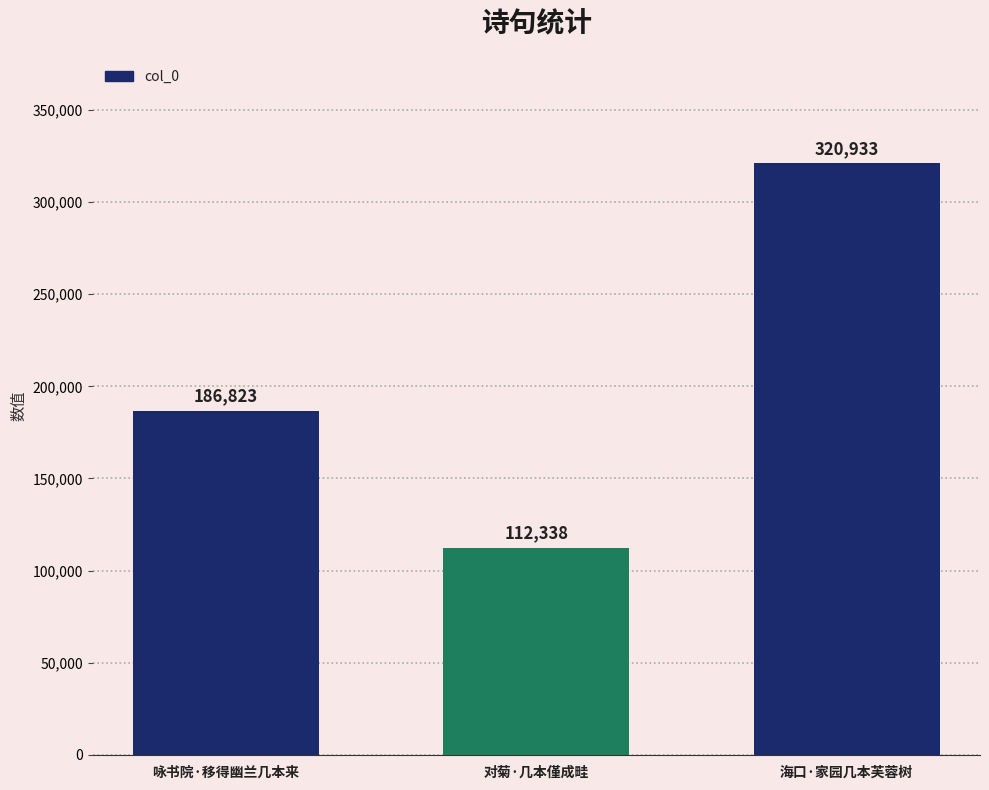

What is the smallest value displayed?

112338